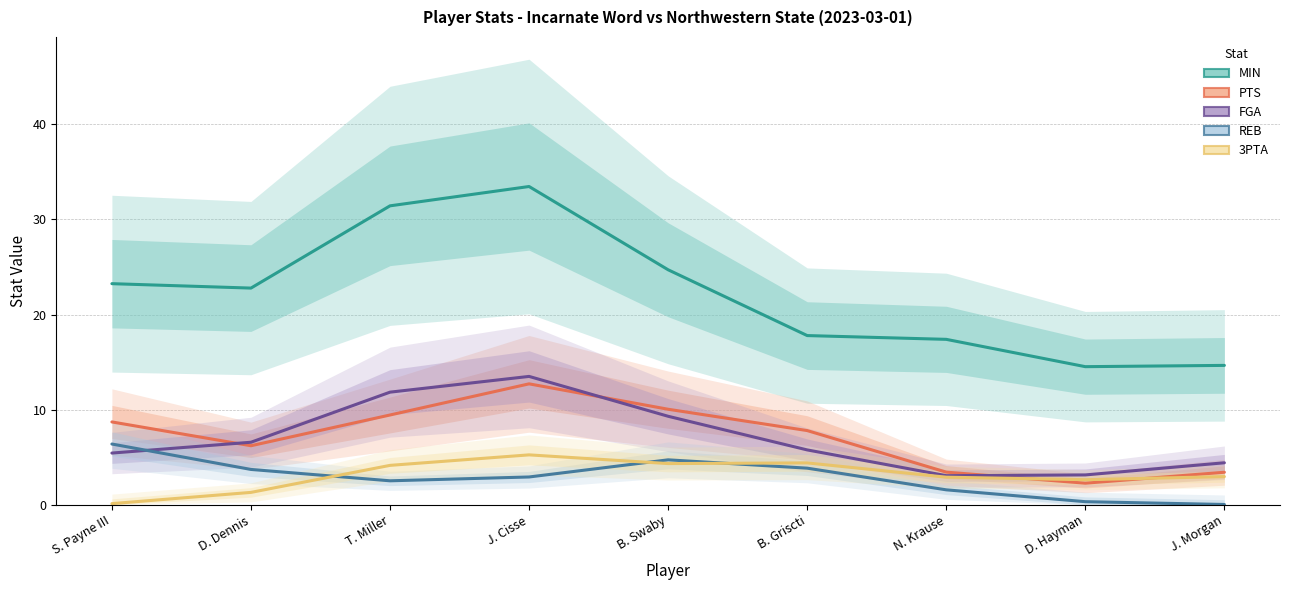

Which series has the largest range (max minus min)?

MIN